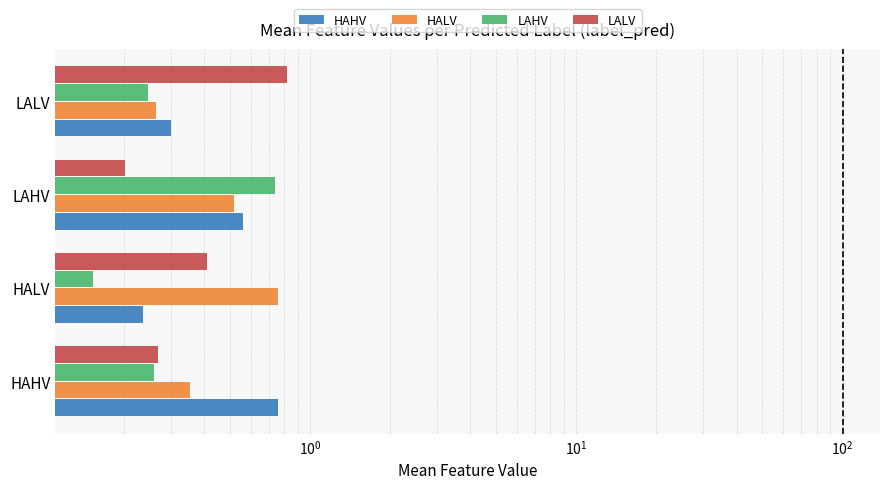

Reading left to right, extract all data points from this chart.

HAHV: 0.8	0.2	0.6	0.3
HALV: 0.4	0.8	0.5	0.3
LAHV: 0.3	0.2	0.7	0.2
LALV: 0.3	0.4	0.2	0.8